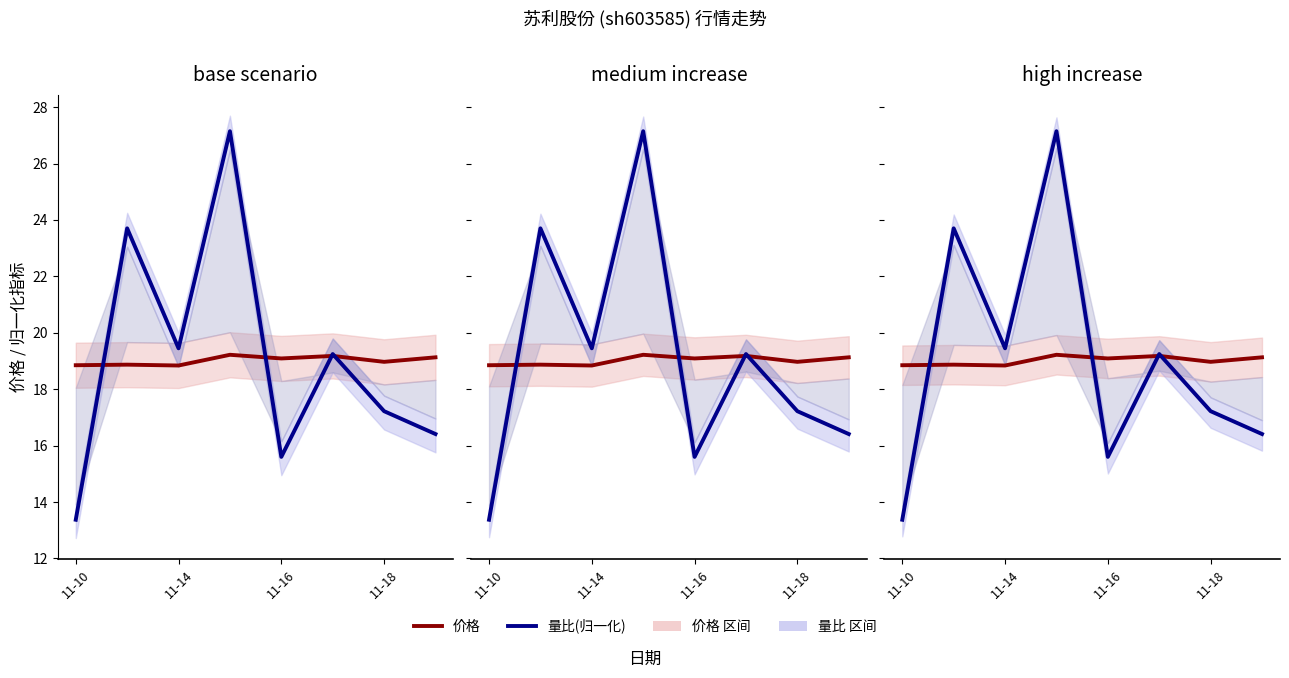

What are all the series names shown in the legend?

价格, 量比(归一化)